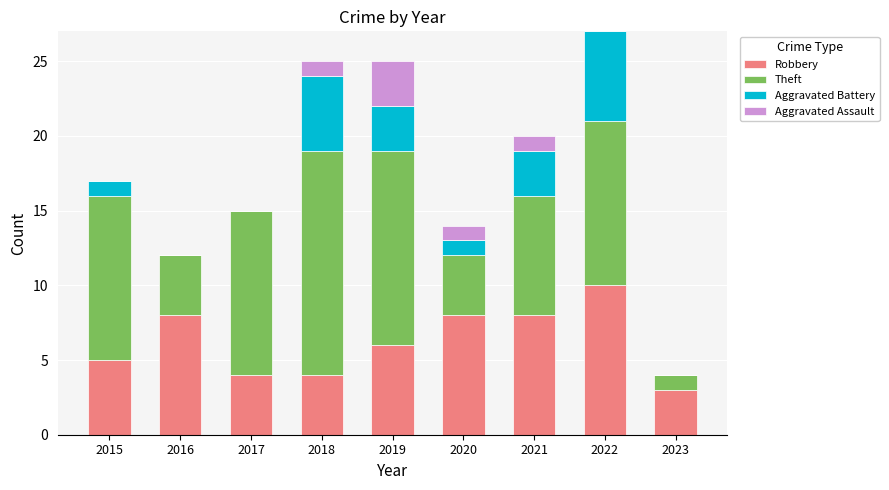

How many series are shown in this chart?

4